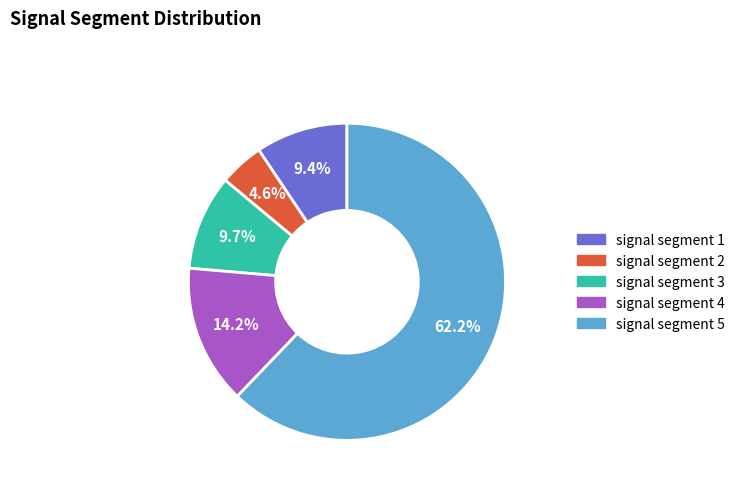

How many segments does this pie chart have?

5